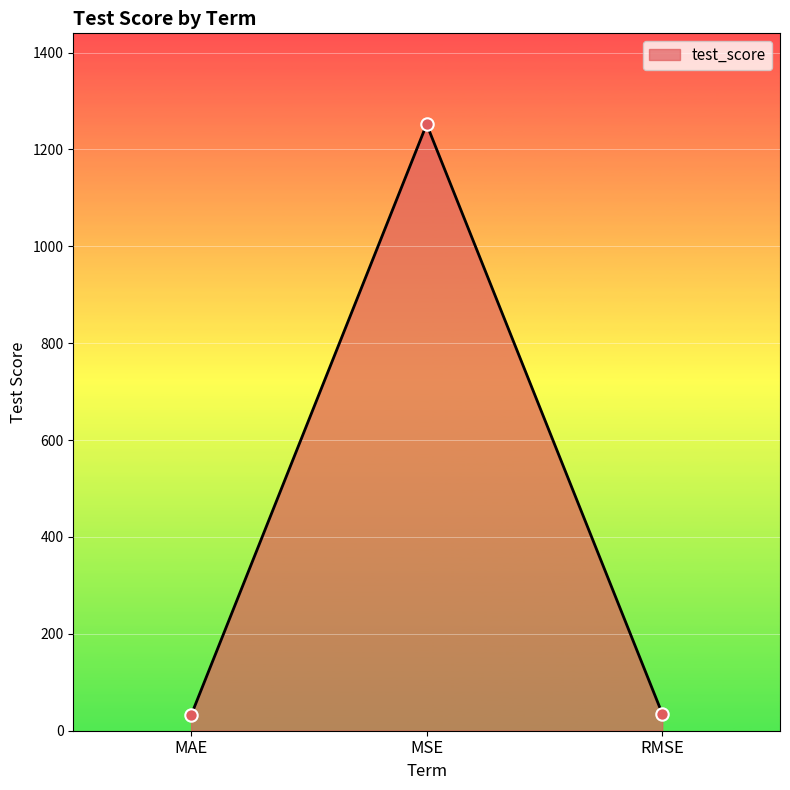

Approximately how many times larger is the value at MSE compared to RMSE?

35.4